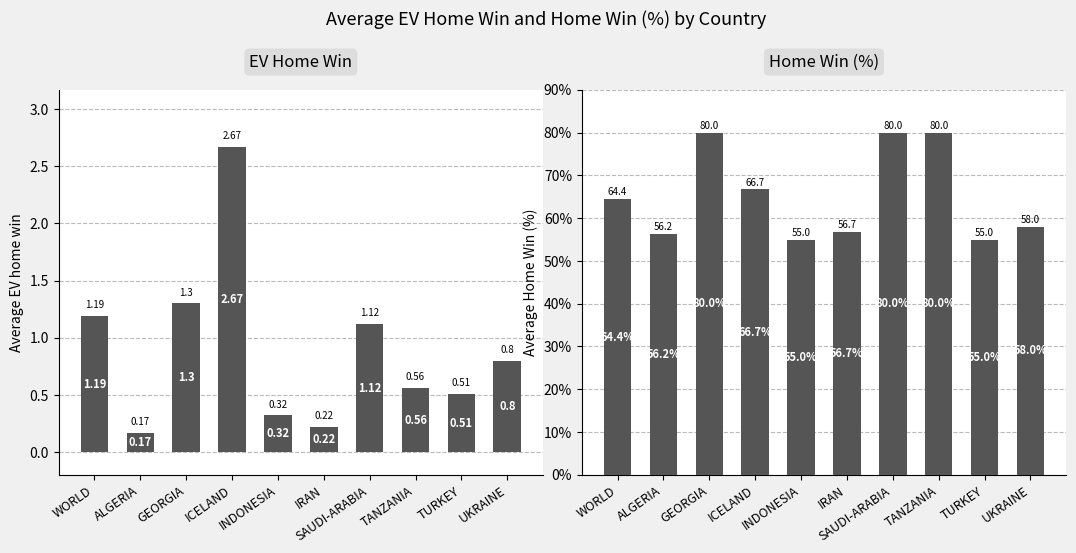

Where is Home Win (%) nearest to the value 67?

ICELAND